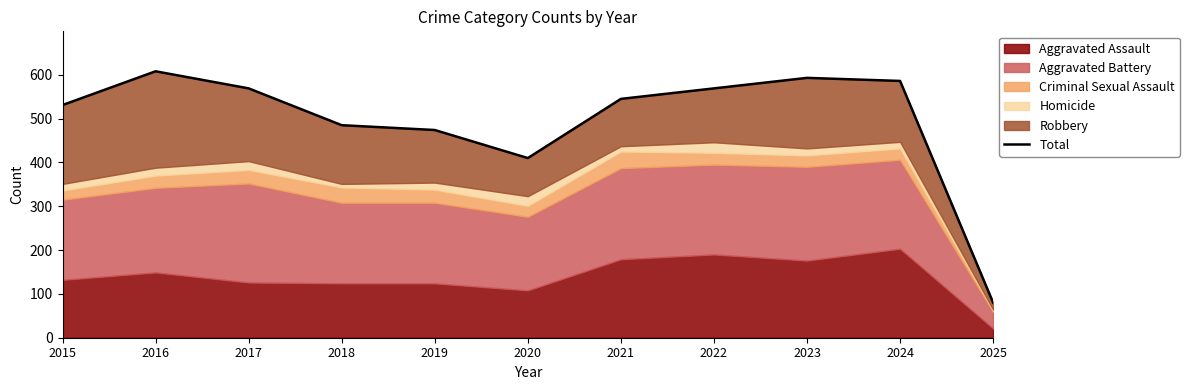

What is the sum of all values?

5450